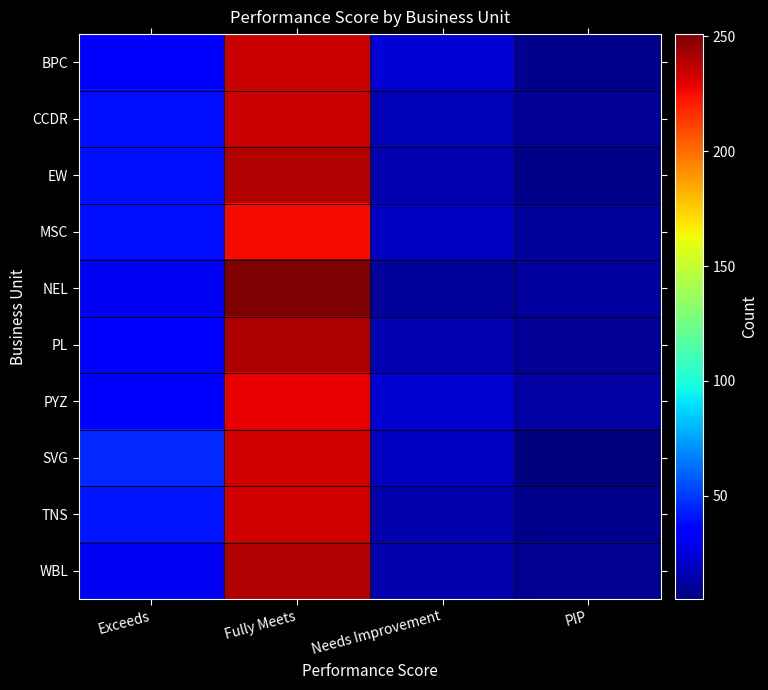

At how many categories does at least one series exceed 74?

1